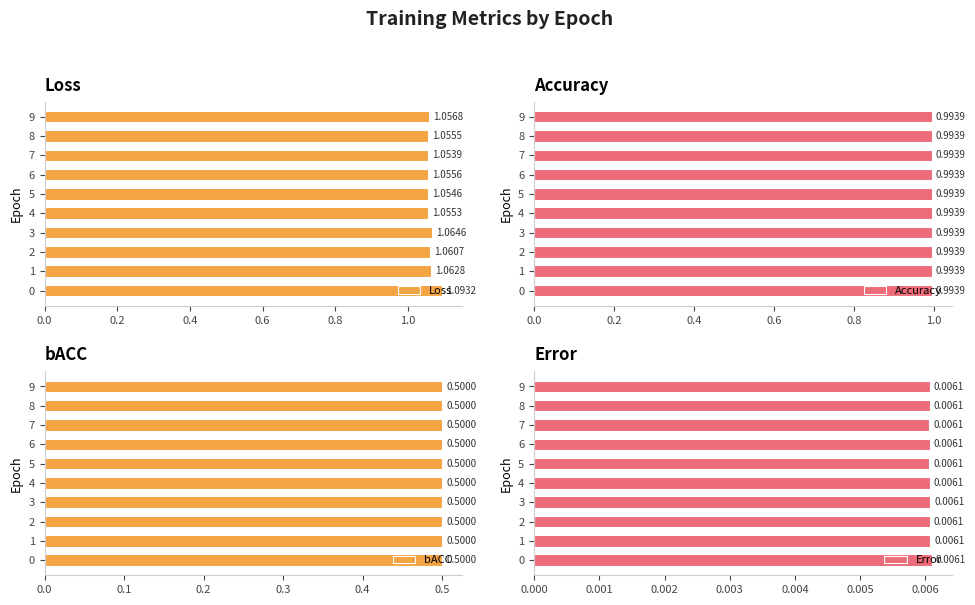

What position from the left is 7?

8